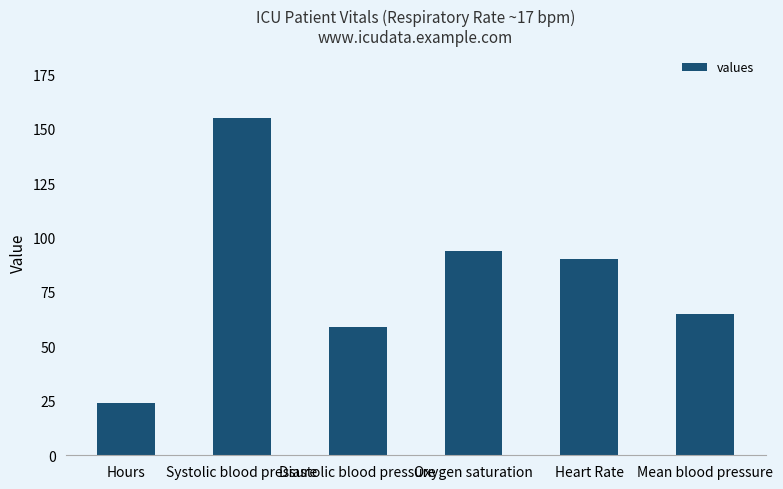

At which label is the value closest to 89?

Heart Rate